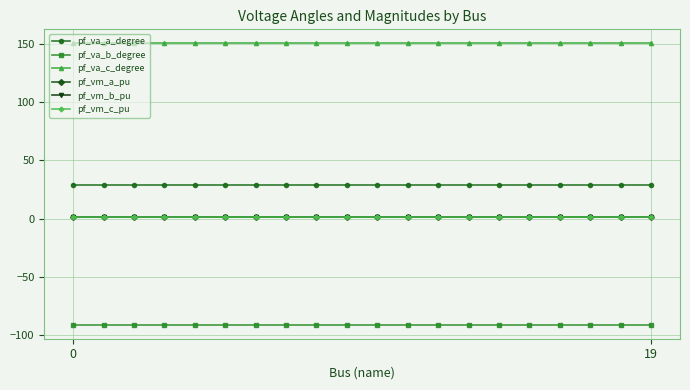

What is the maximum value shown in the chart?

150.3